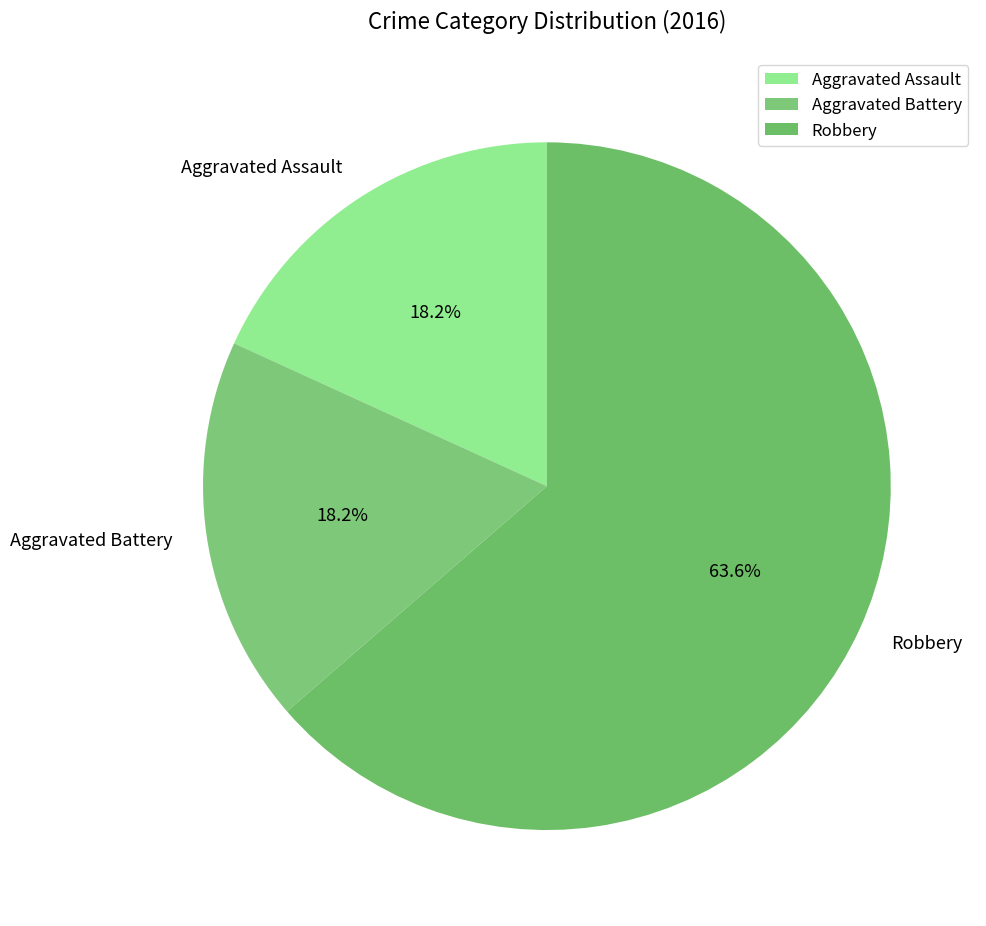

What portion of the pie excludes Aggravated Assault?

81.8%